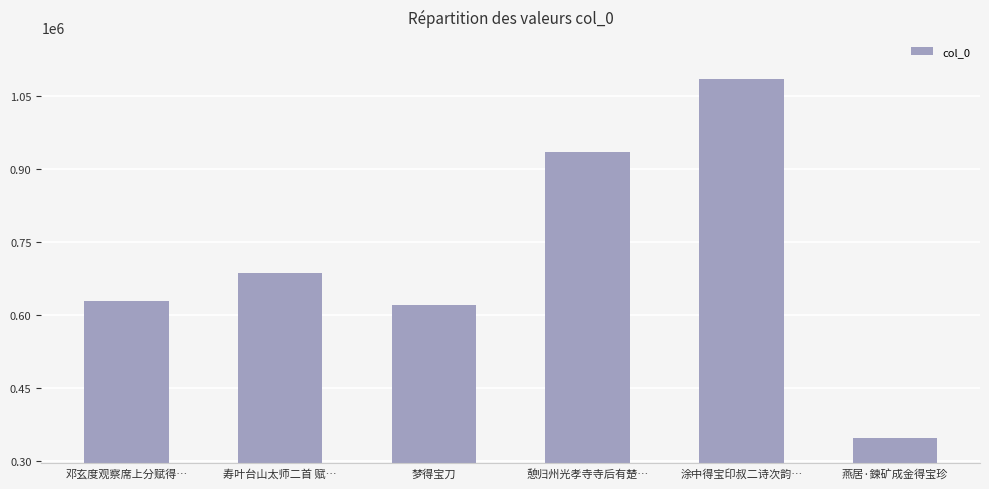

Reading right to left, extract all data points from this chart.

燕居·鍊矿成金得宝珍=347429	涂中得宝印叔二诗次韵…=1084908	憩归州光孝寺寺后有楚…=934817	梦得宝刀=620971	寿叶台山太师二首 赋…=686872	邓玄度观察席上分赋得…=628642